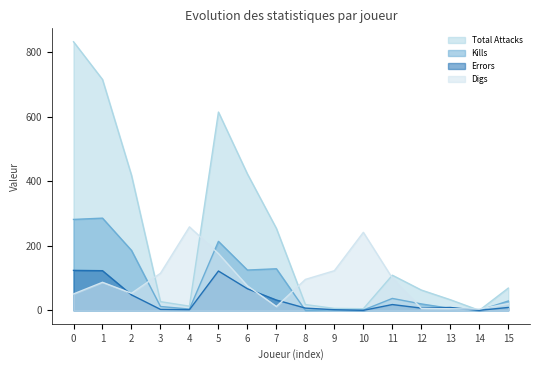

True or false: Total Attacks and Digs intersect in this chart.

True